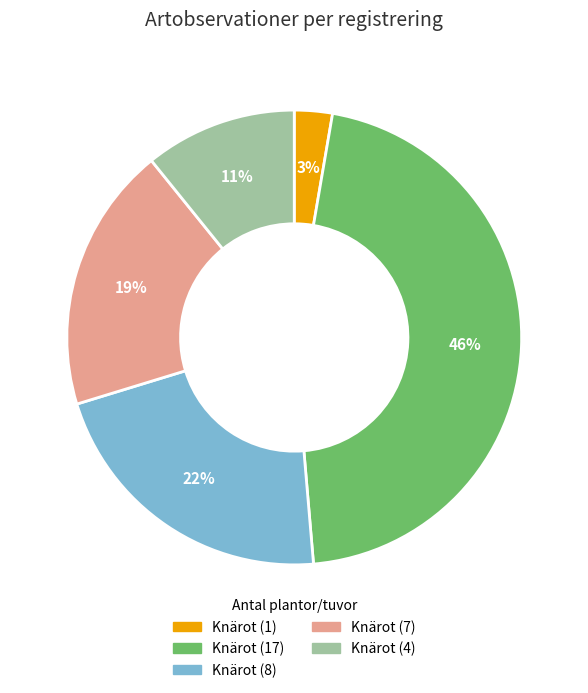

Count the number of slices in the pie.

5